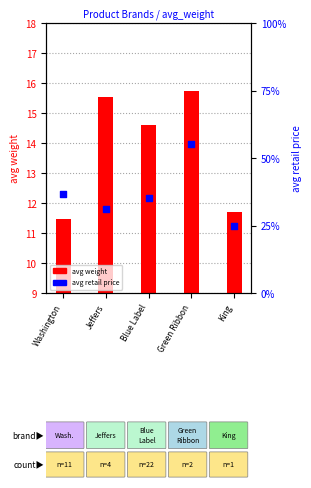

What are all the series names shown in the legend?

avg weight, avg retail price